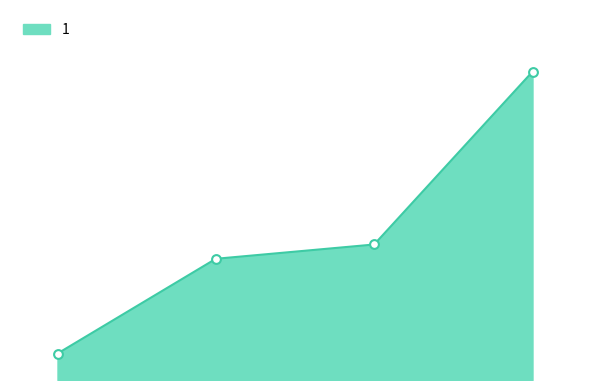

Is this an area chart (filled region under the line)?

Yes